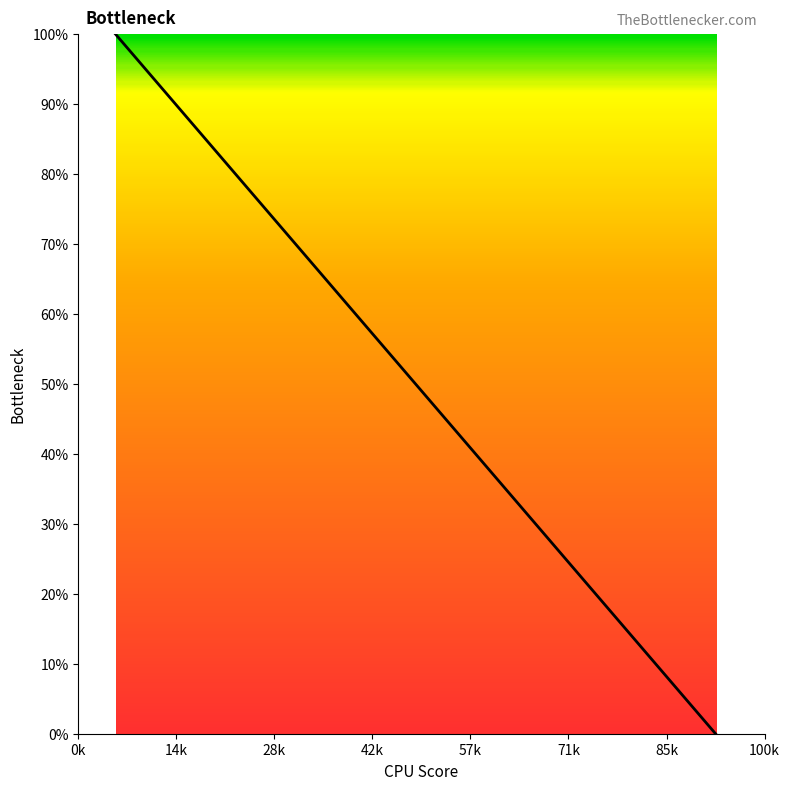

Count the number of values greater than 52.

9